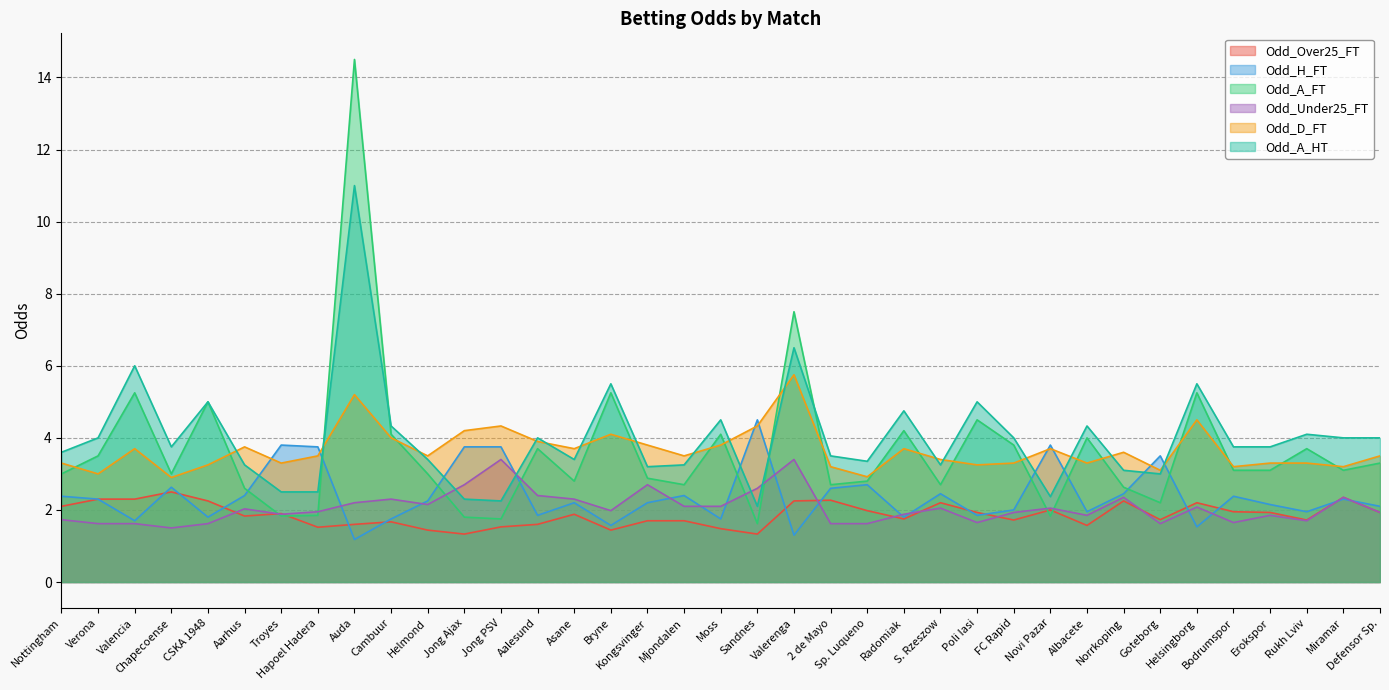

True or false: Odd_A_FT and Odd_H_FT intersect in this chart.

True